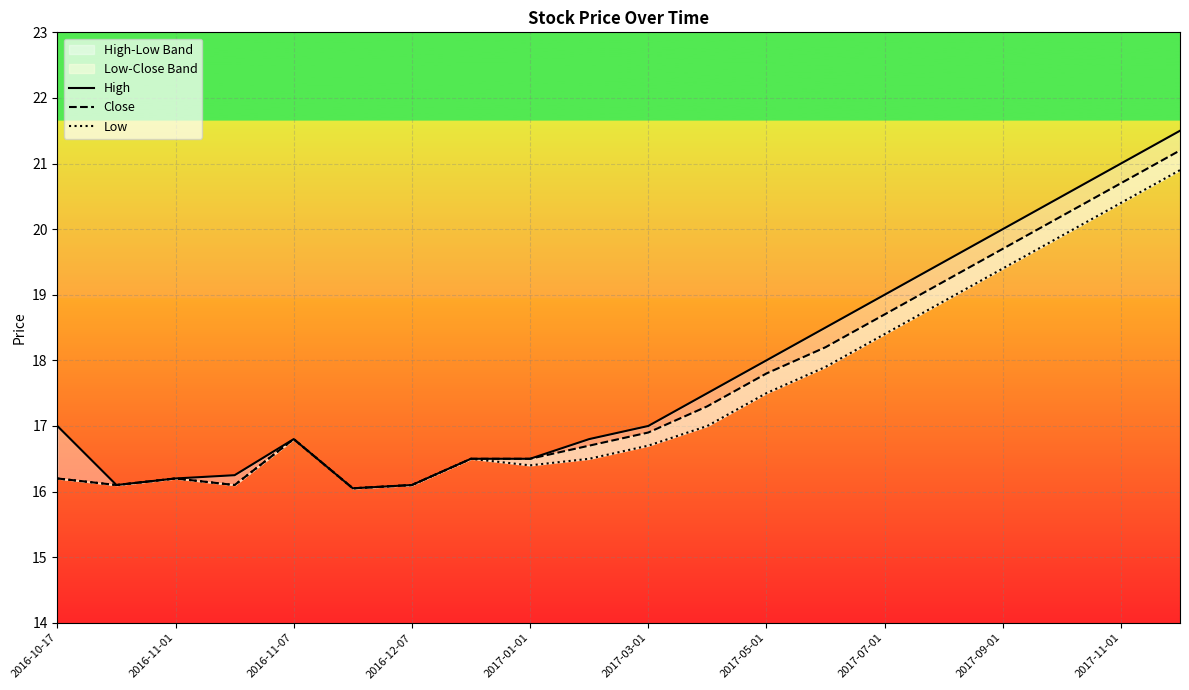

The value of Low at 2017-05-01 is 17.5. True or false?

True